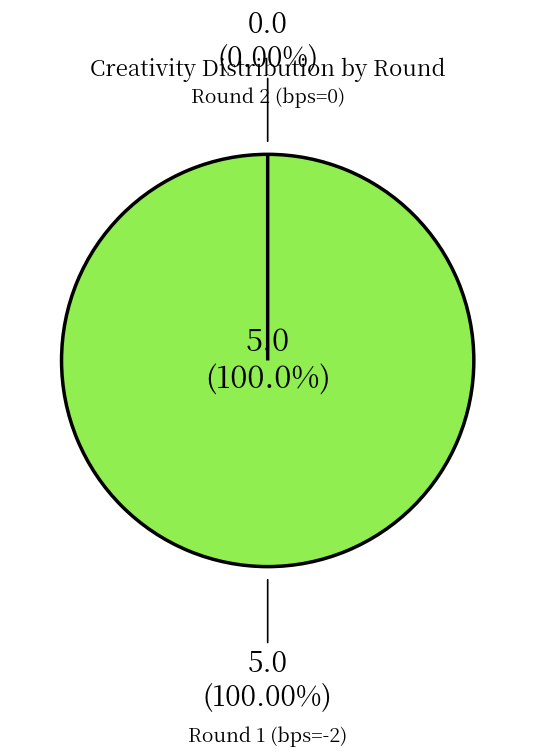

Which slice represents more than half of the pie?

Round 1 (bps=-2)